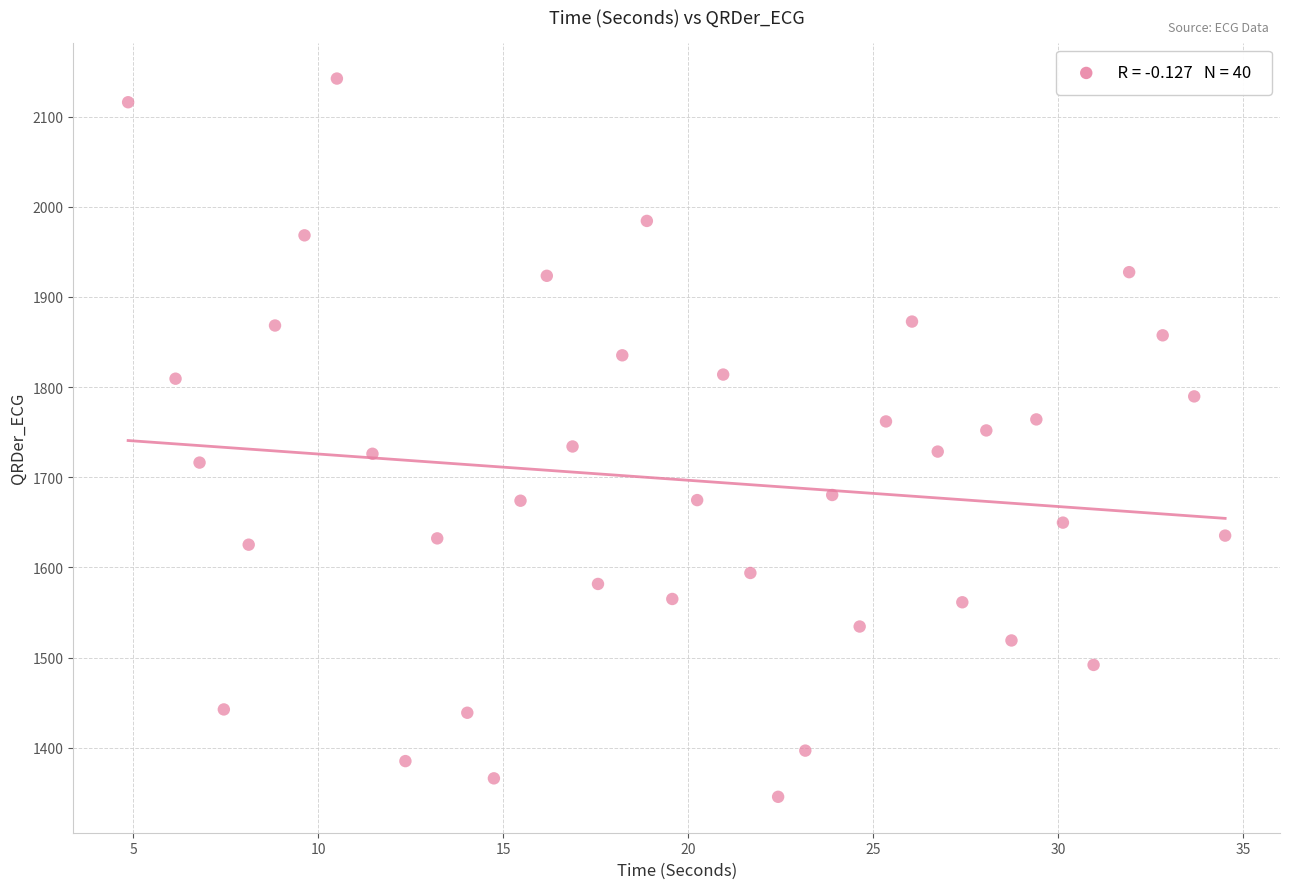

What is the range of X values (max minus min)?

29.6